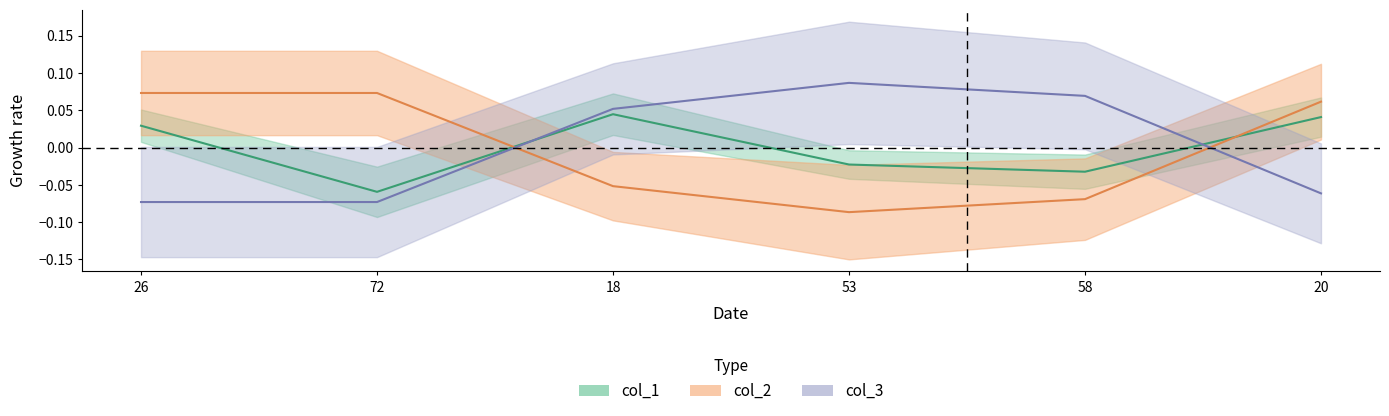

After their last crossing, which series has the higher values: col_2 or col_3?

col_2